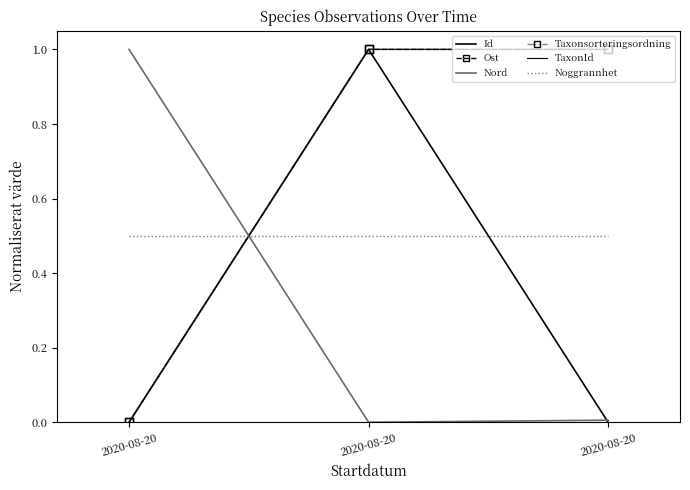

At which label does Ost reach its peak?

2020-08-20